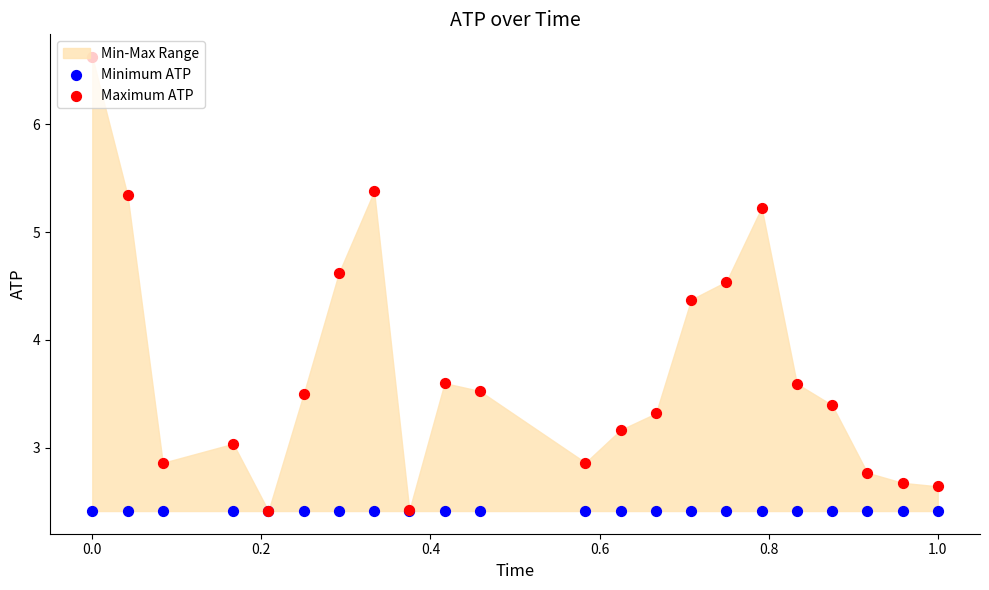

Which series has the largest total across all categories?

Maximum ATP